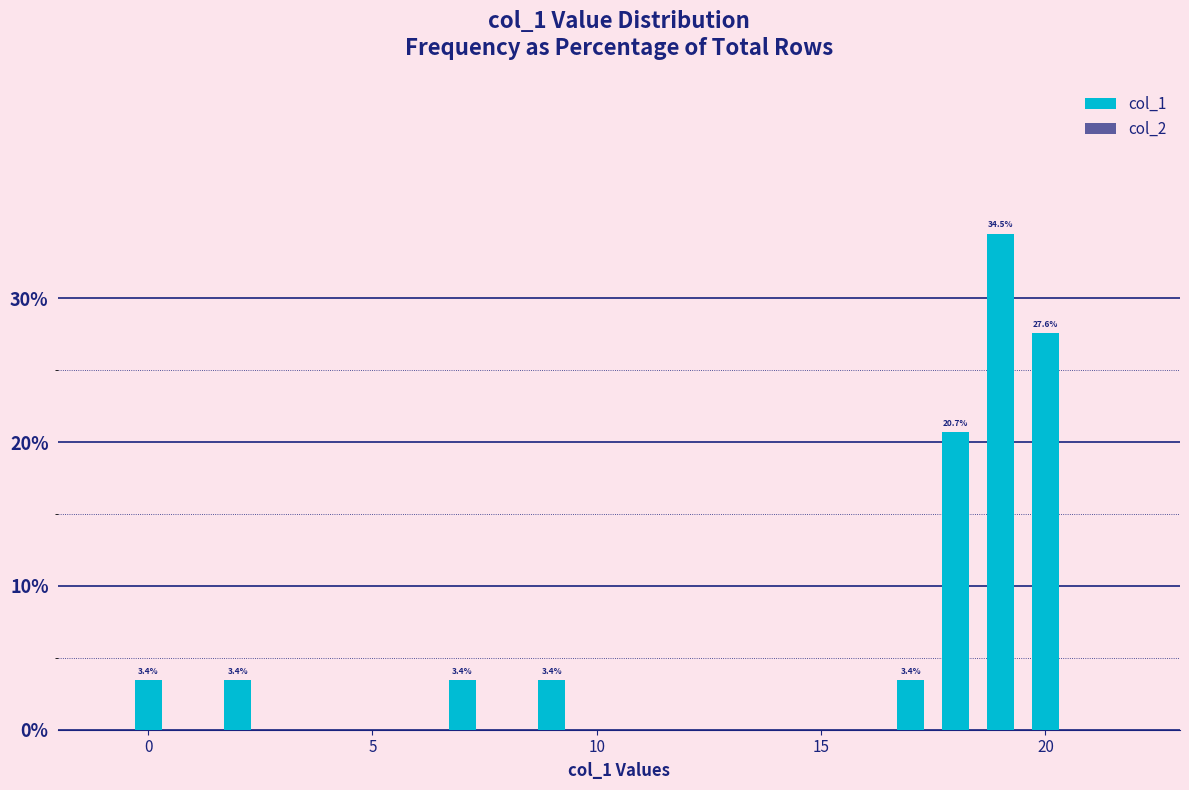

What is the value of the 1st bar from the left?

3.4